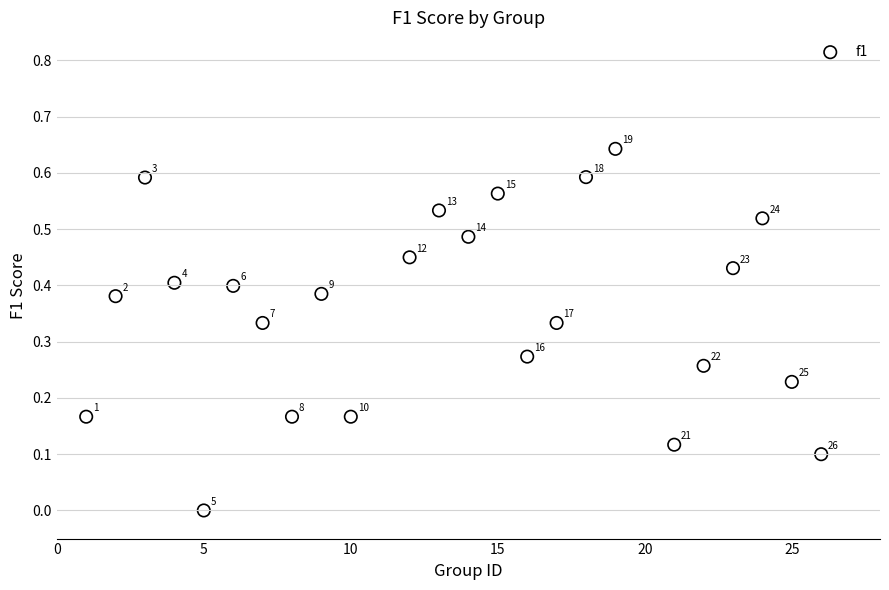

What is the range of X values (max minus min)?

25.0